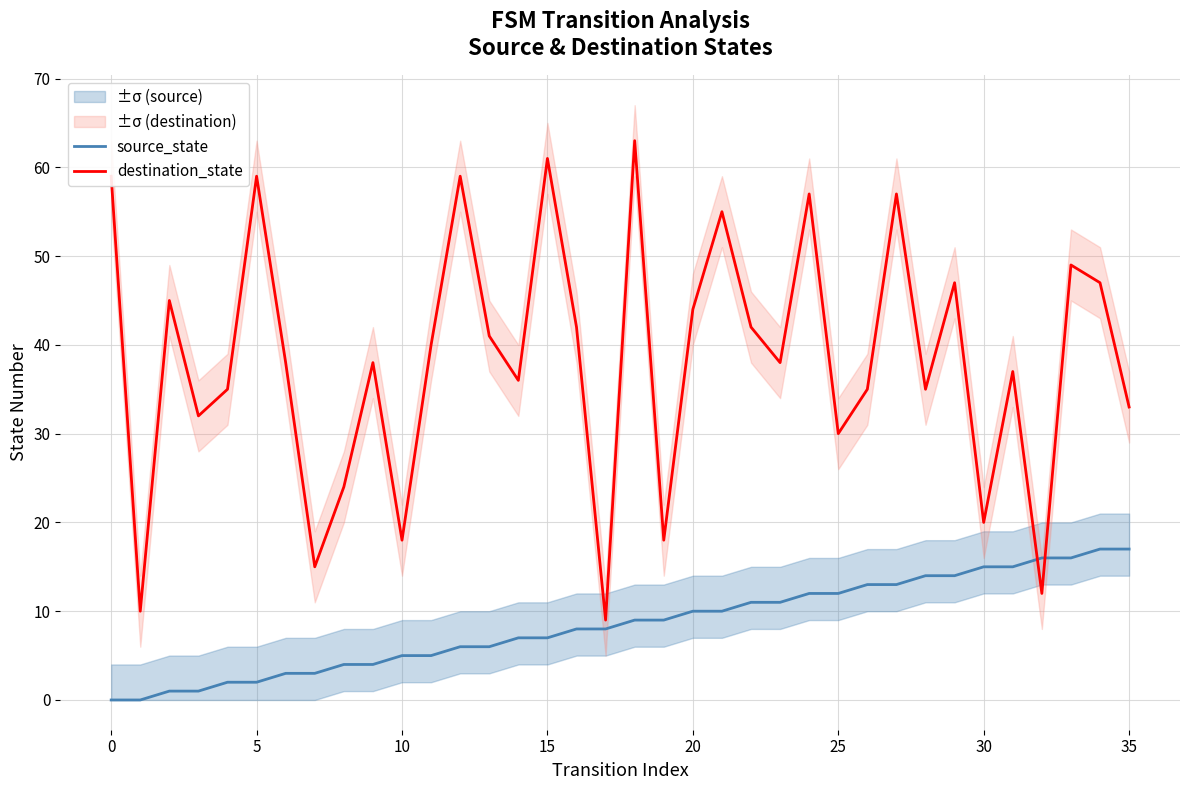

At which category is the sum across all series the highest?

18